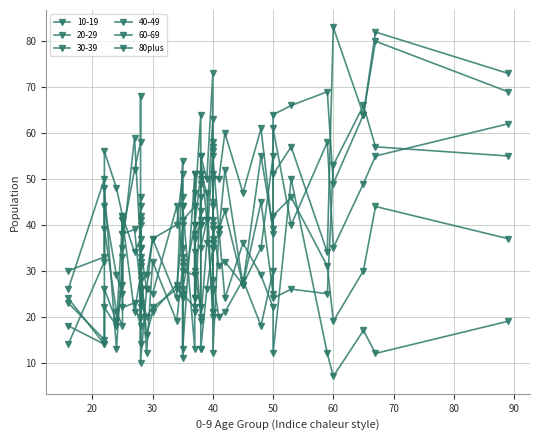

The value at 30 is 36. True or false?

True